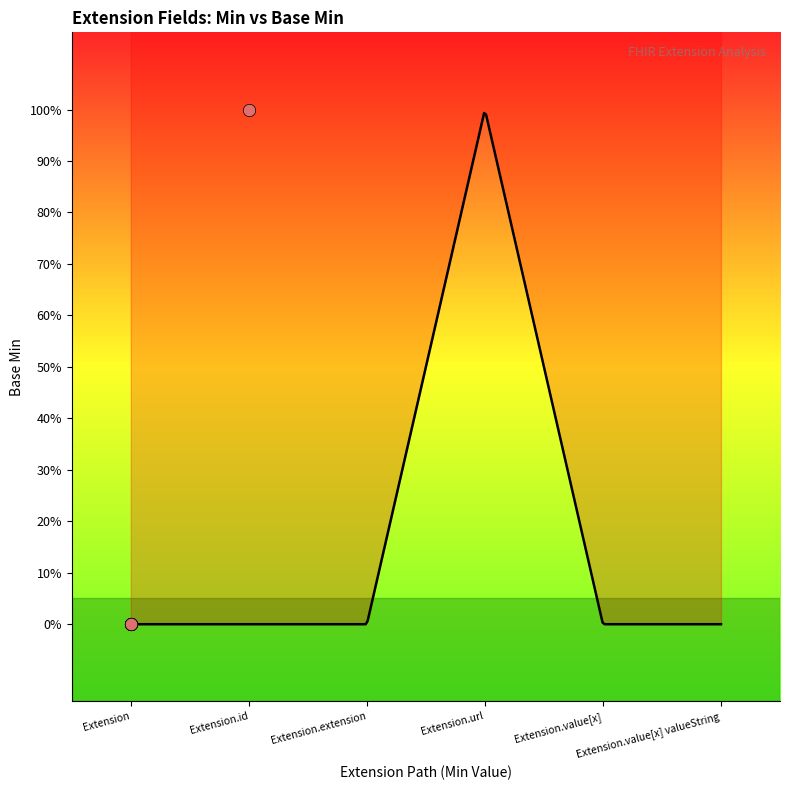

Between Extension and Extension, which is larger?

Extension